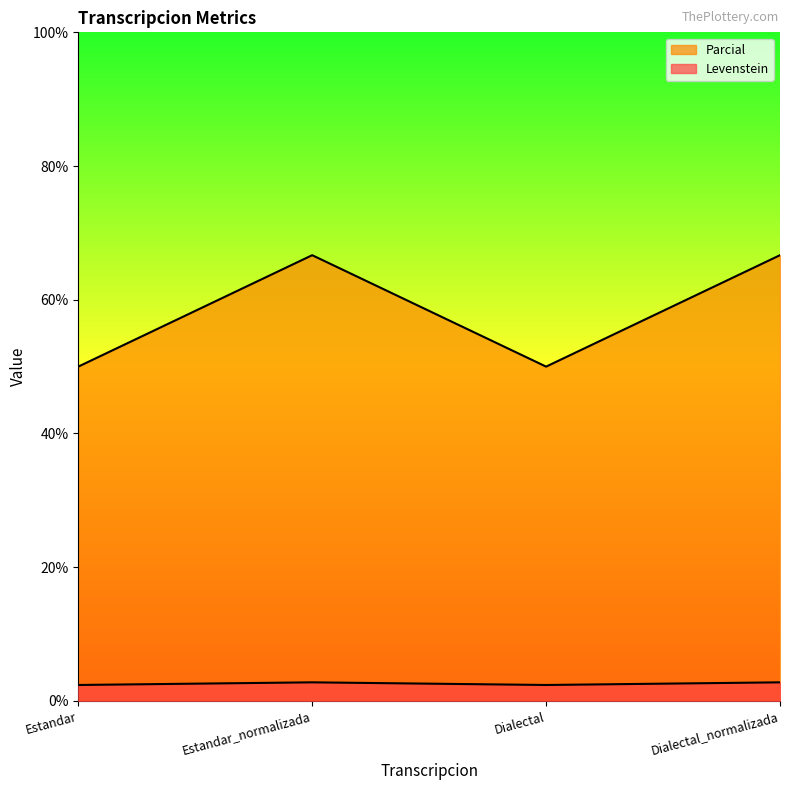

True or false: Levenstein and Parcial intersect in this chart.

False